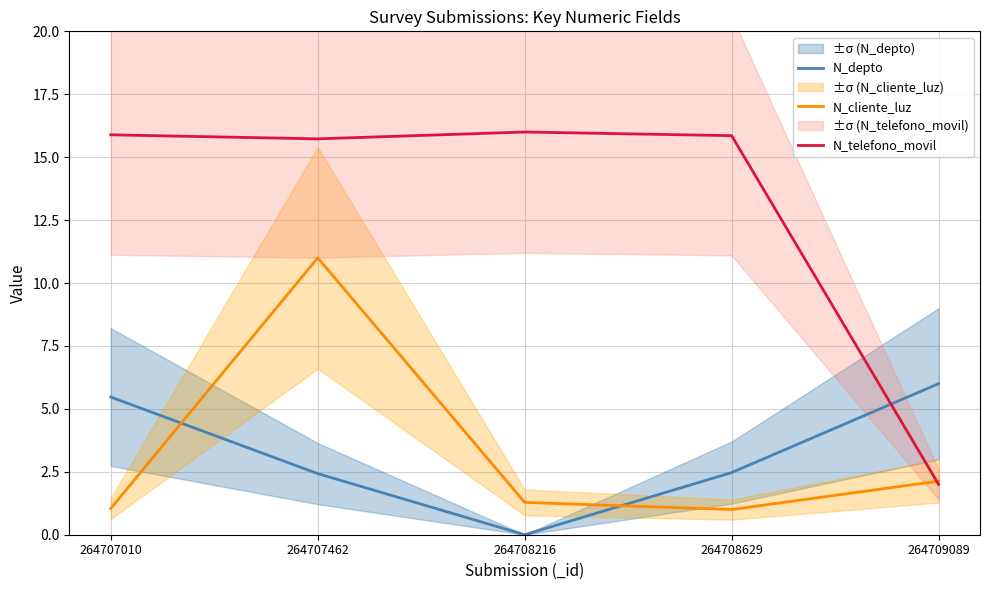

What is the sum of the N_cliente_luz values at 264708629 and 264707010?

2.0